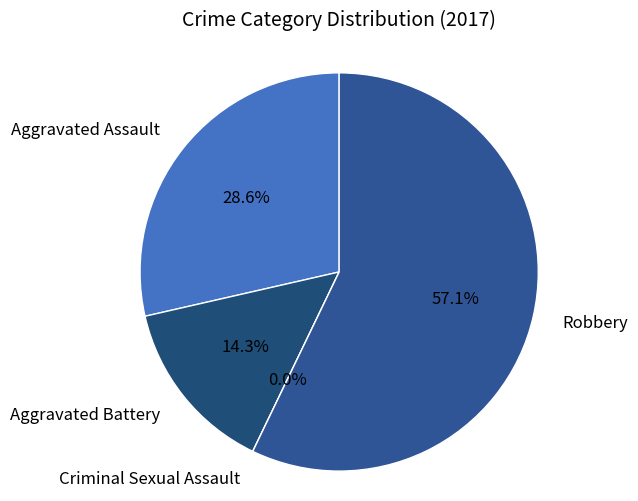

Is it true that Criminal Sexual Assault is 0% of the pie?

True